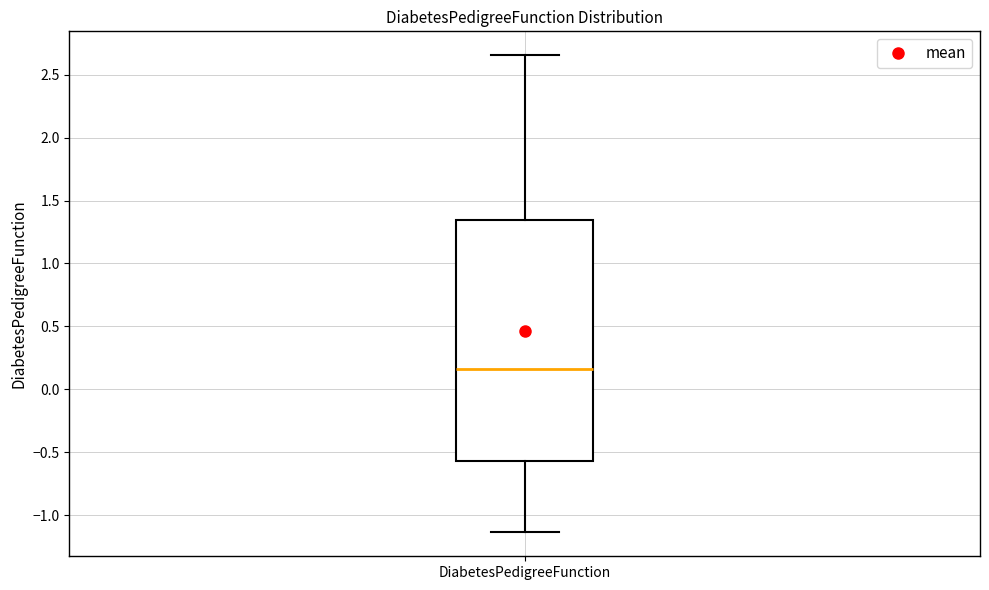

Transcribe this box plot: give where the median line is, the range the box spans, and where the two whiskers end, as read against the y-axis. The values are not printed on the chart, so give them approximately, as read against the axis.

median 0.15, box -0.55 to 1.35, whiskers -1.15 to 2.65